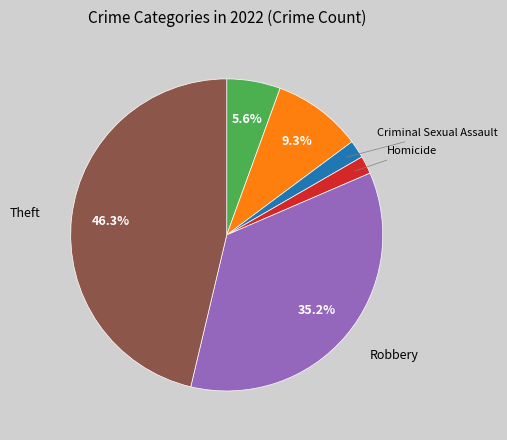

Does any single category account for the majority?

No